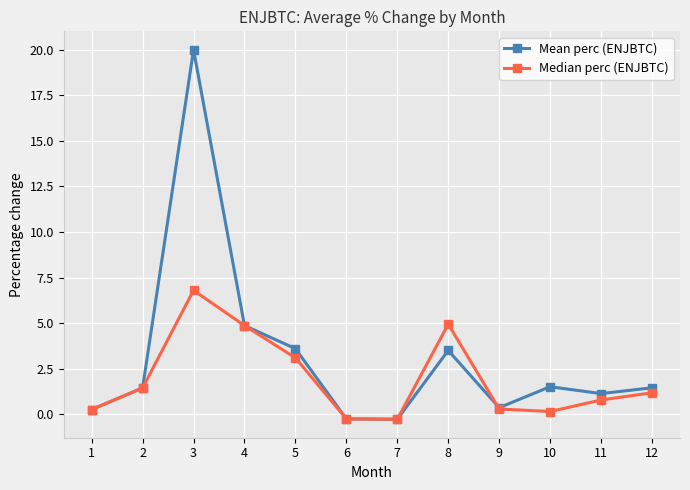

Does the chart display data point markers on the line(s)?

Yes